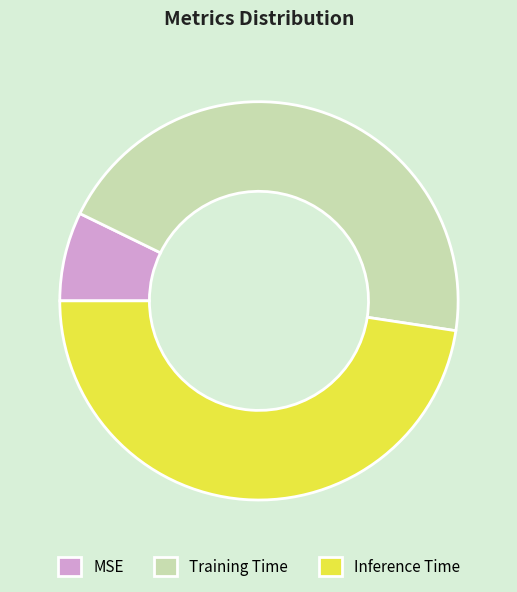

Rank the categories by value from highest to lowest.

Inference Time, Training Time, MSE